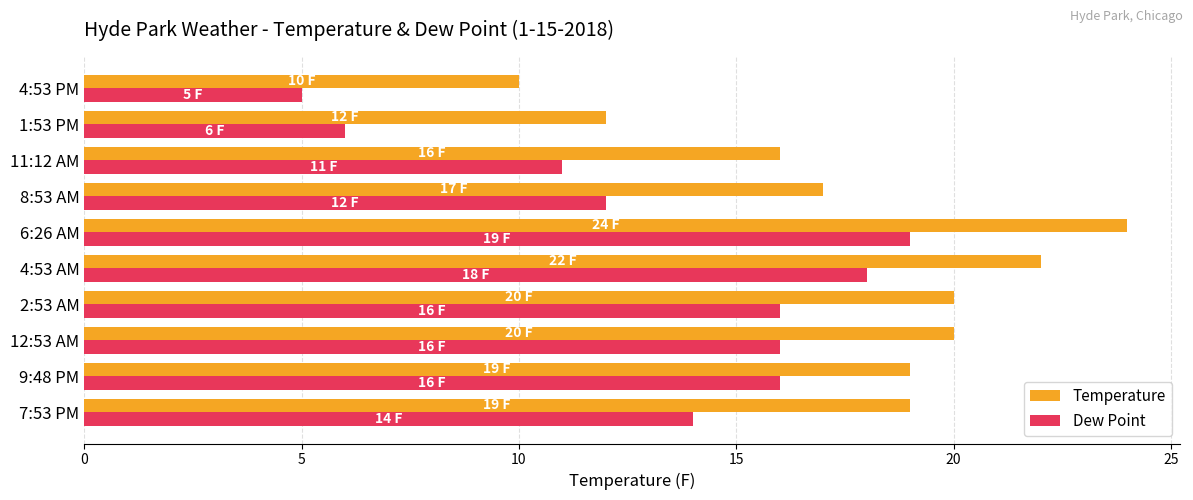

What is the difference between the highest and lowest values at 4:53 AM?

4